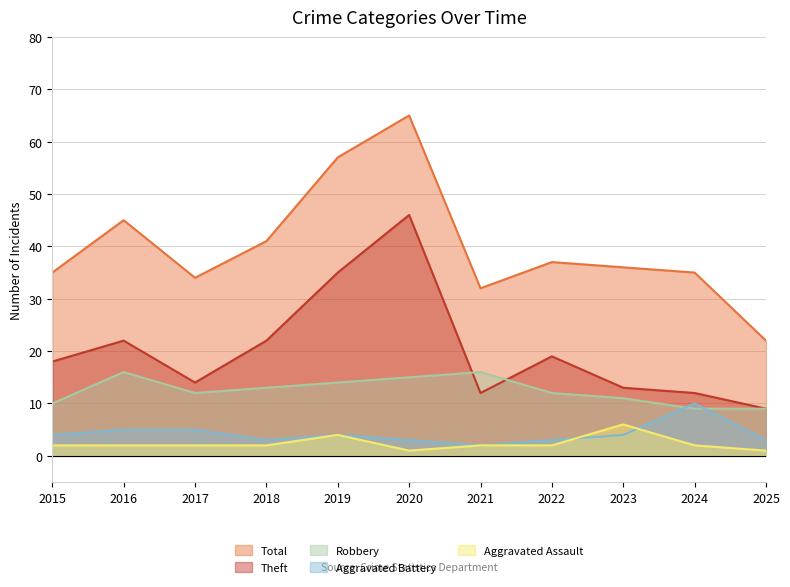

In Aggravated Battery, how many points are higher than both neighbors (excluding endpoints)?

2